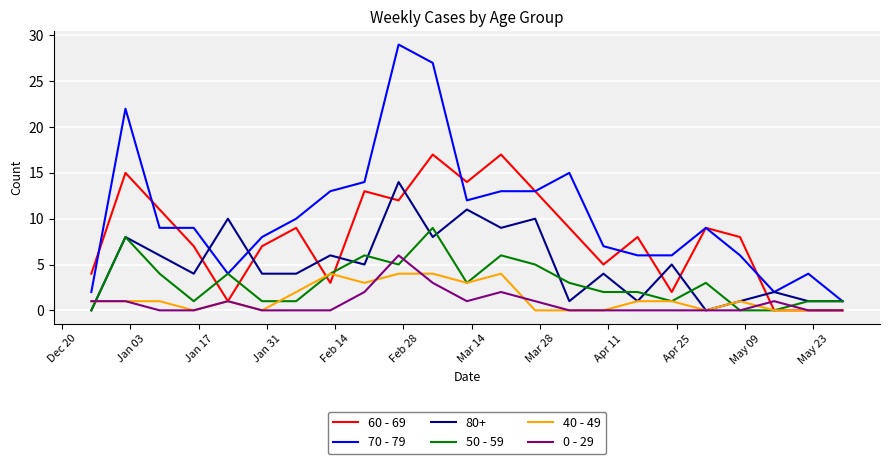

Which series has the largest total across all categories?

70 - 79